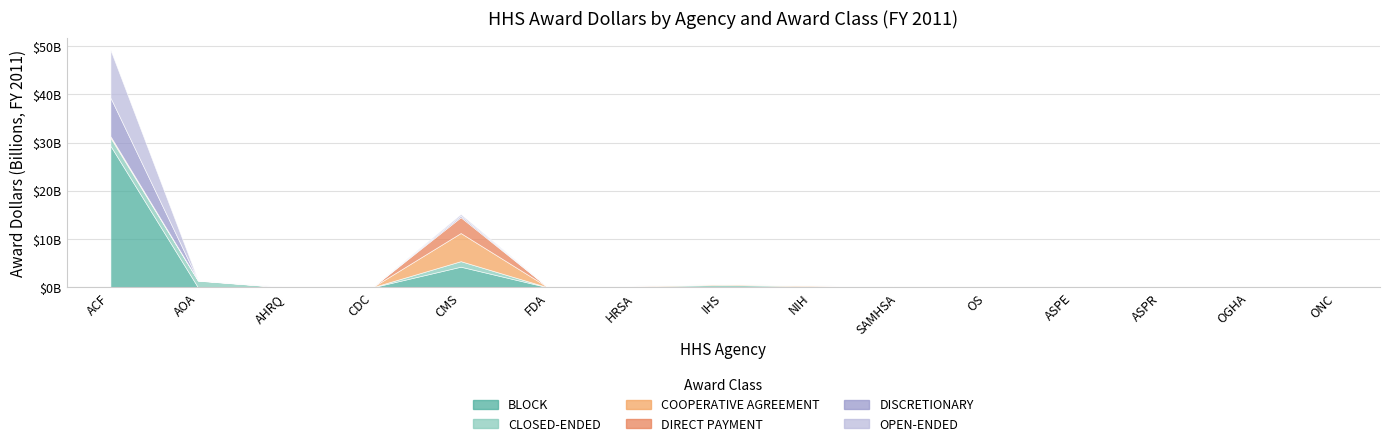

How many positive values does the DIRECT PAYMENT series have?

8